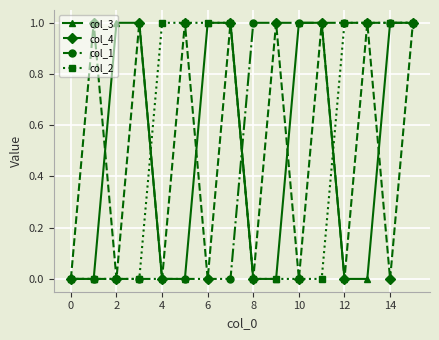

What is the value of the col_3 point at the 3rd from the left?

1